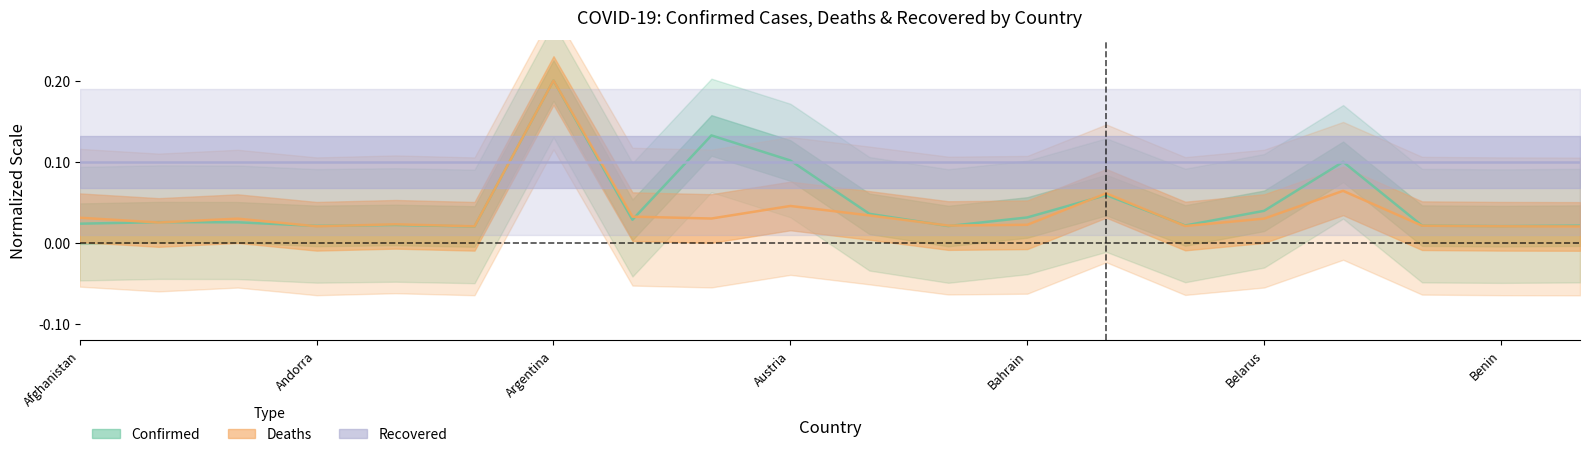

True or false: Deaths and Confirmed intersect in this chart.

True